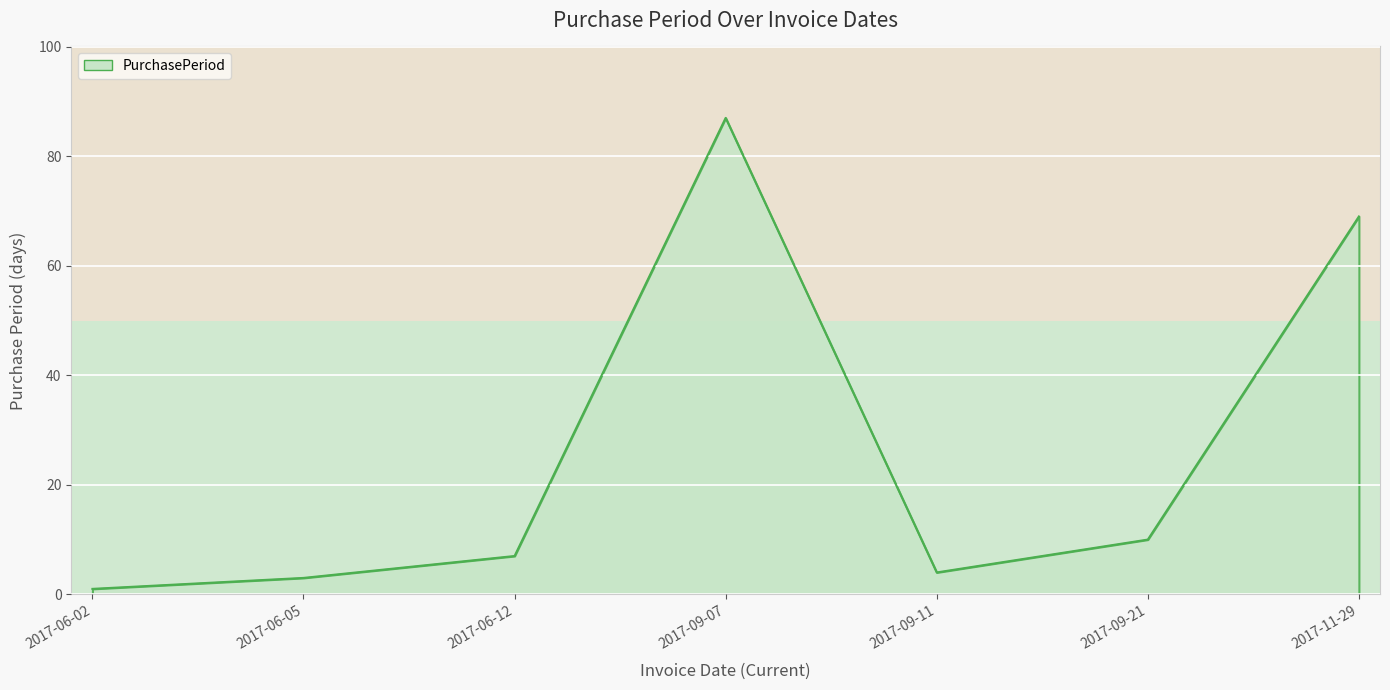

Where is the first local minimum?

2017-09-11